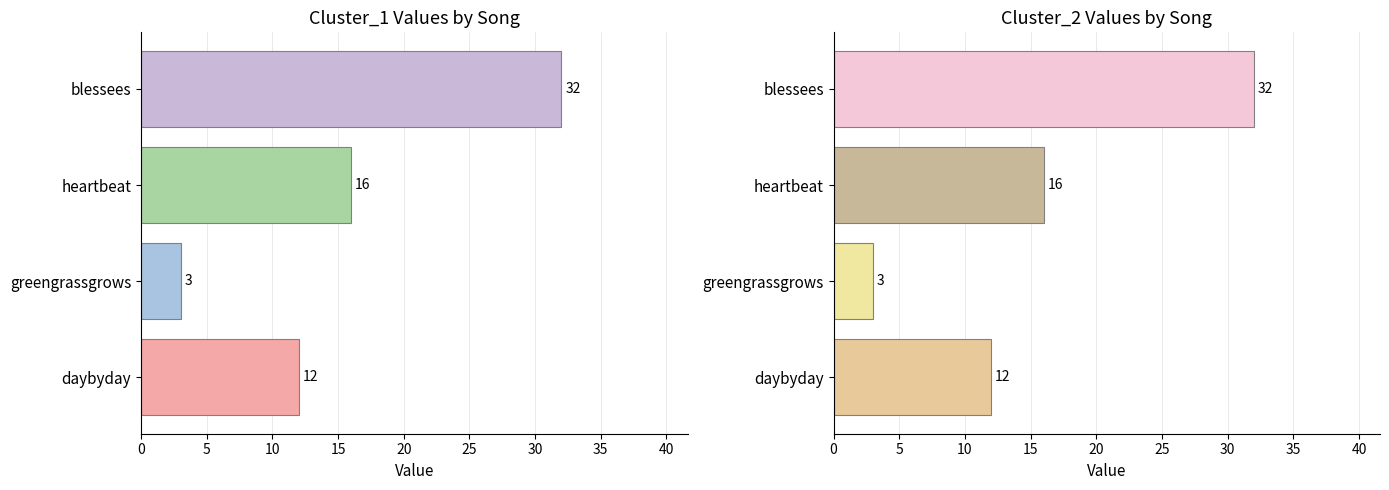

True or false: Cluster_2 has a value of 12 at daybyday.

True